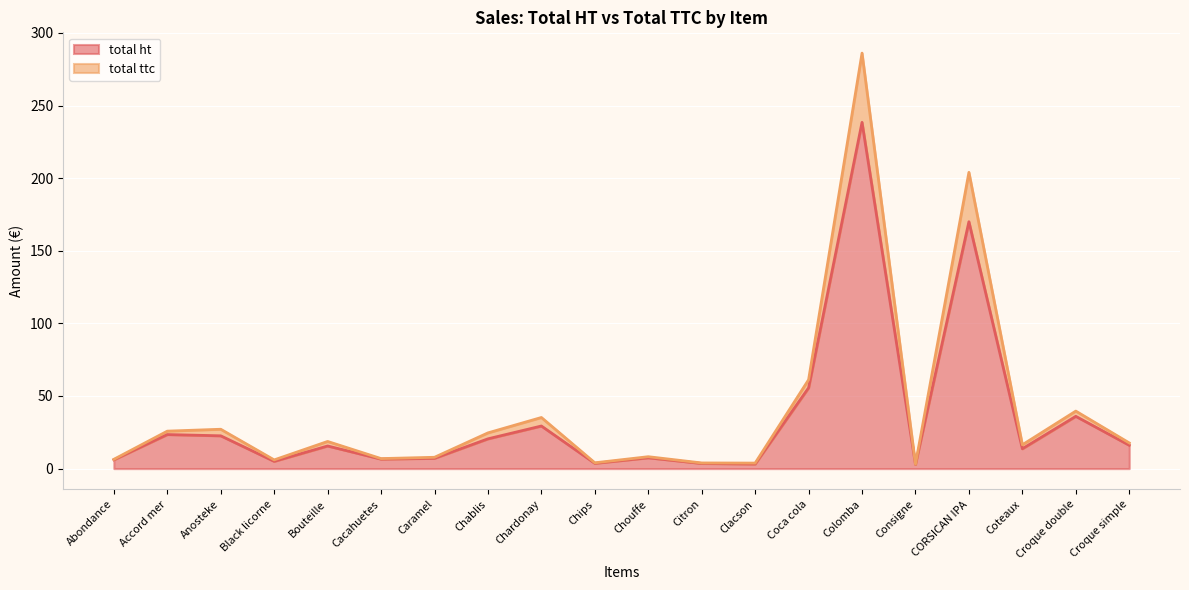

Rank the categories by total ttc value from highest to lowest.

Colomba, CORSICAN IPA, Coca cola, Croque double, Chardonay, Anosteke, Accord mer, Chablis, Bouteille, Croque simple, Coteaux, Chouffe, Caramel, Cacahuetes, Abondance, Black licorne, Chips, Citron, Clacson, Consigne